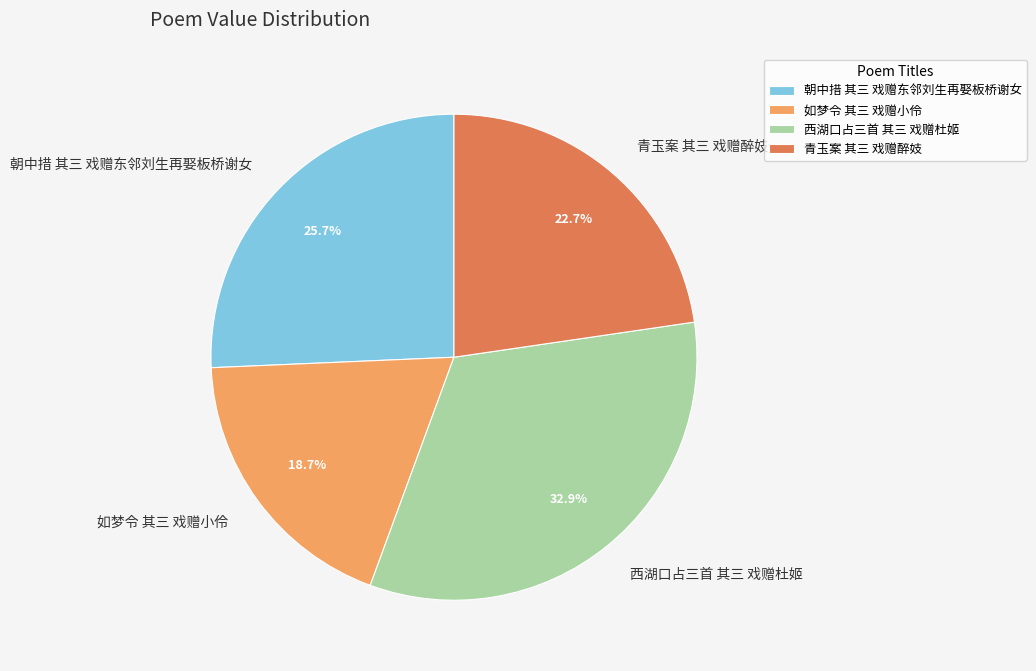

Which has a higher value, 朝中措 其三 戏赠东邻刘生再娶板桥谢女 or 西湖口占三首 其三 戏赠杜姬?

西湖口占三首 其三 戏赠杜姬